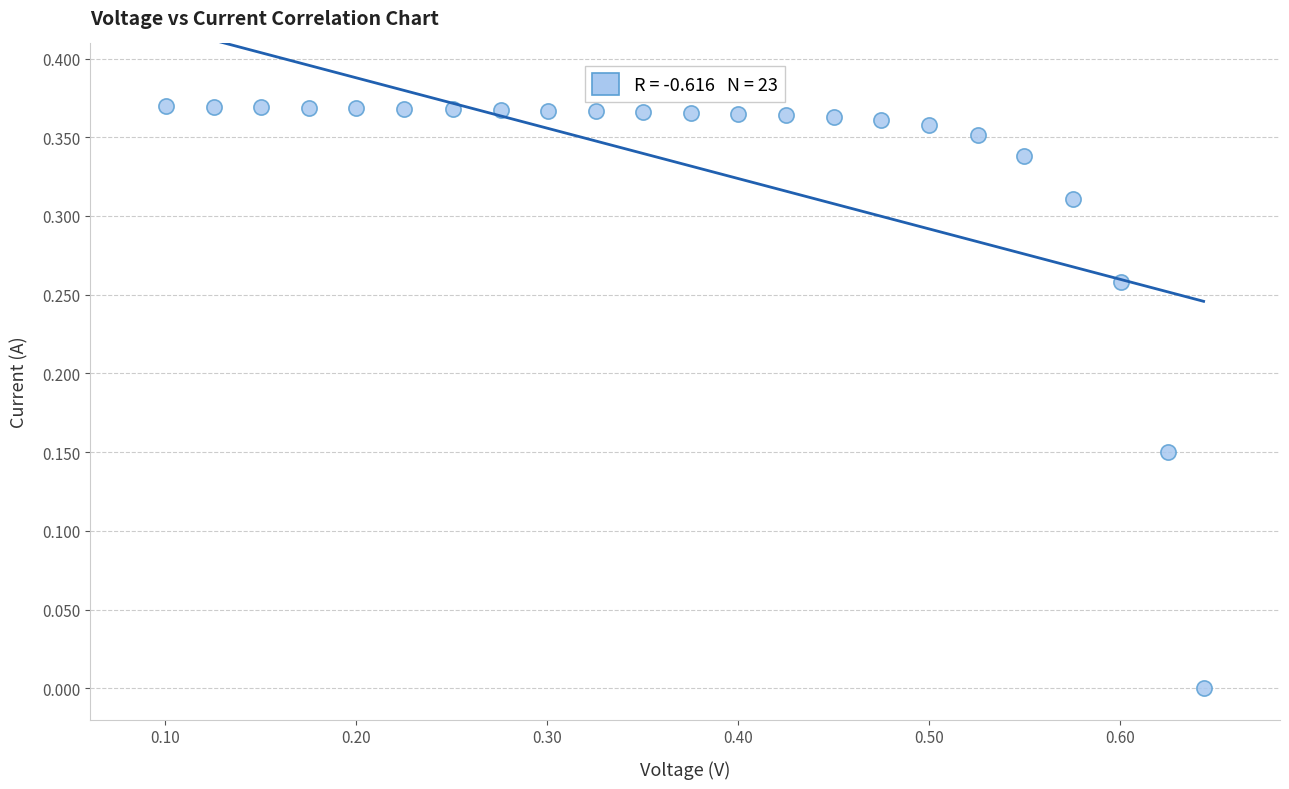

What is the range of X values (max minus min)?

0.5